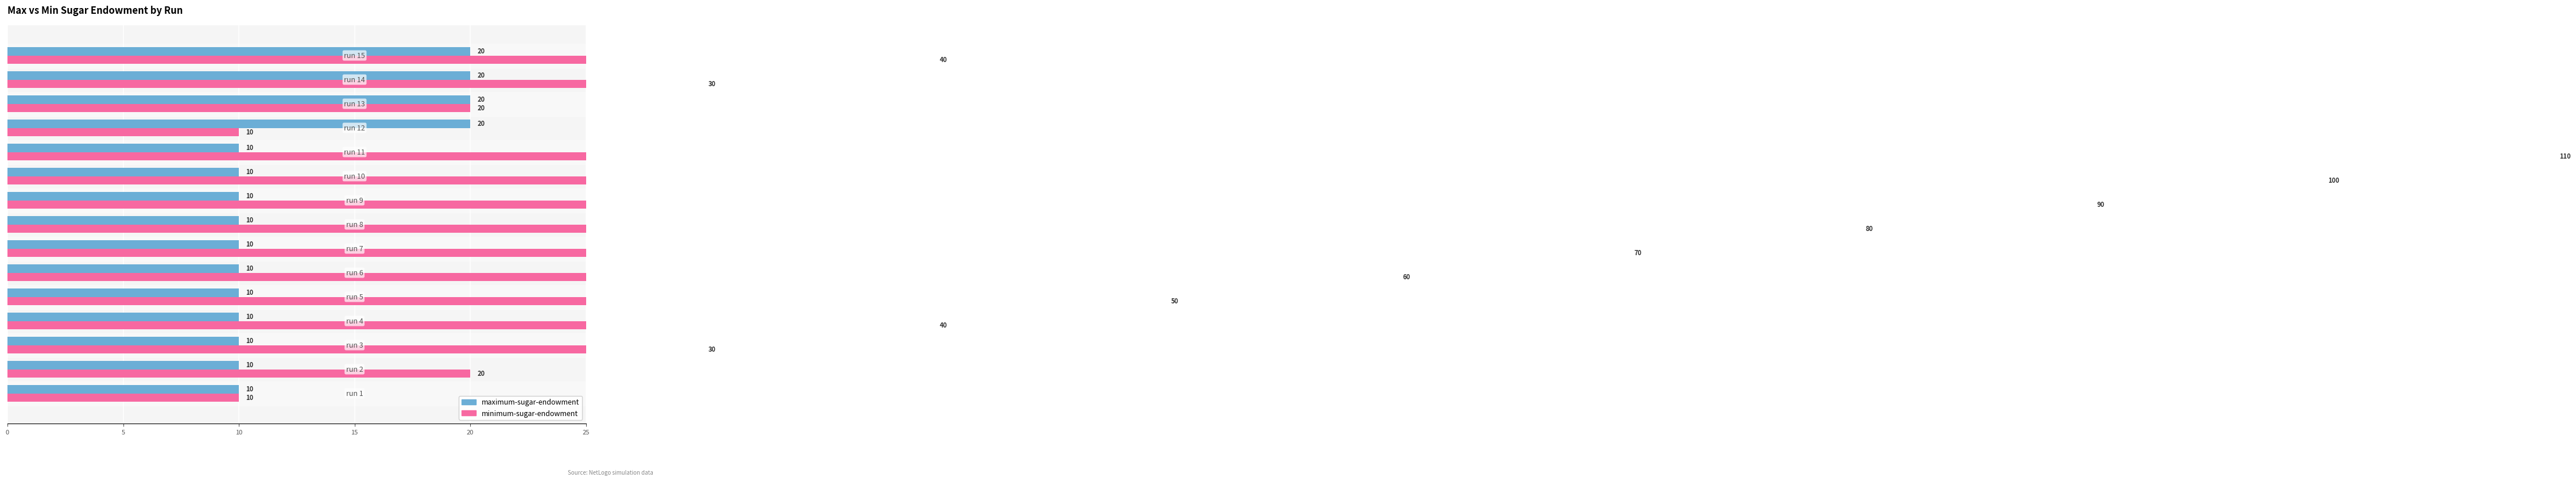

What is the difference between the maximum and minimum values in the minimum-sugar-endowment series?

100